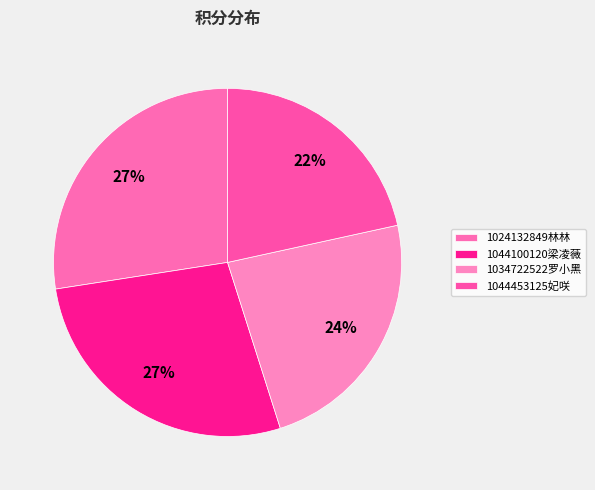

What percentage is the 1044453125妃咲 slice, to the nearest percent?

22%